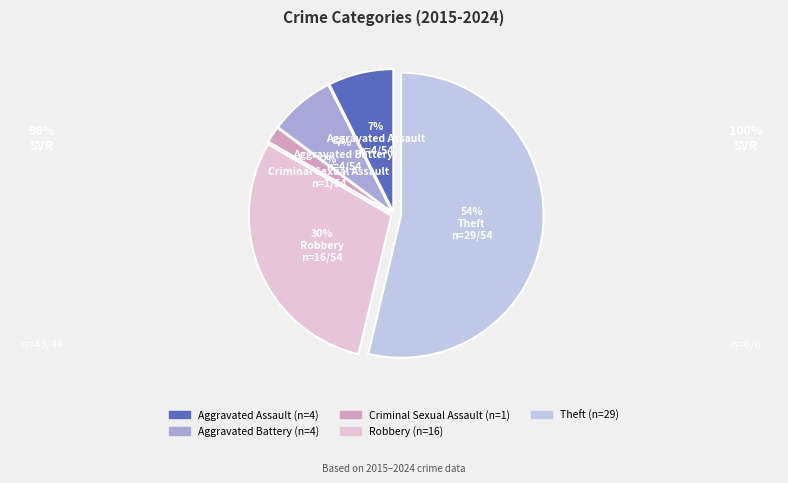

Which slice is the largest?

Theft